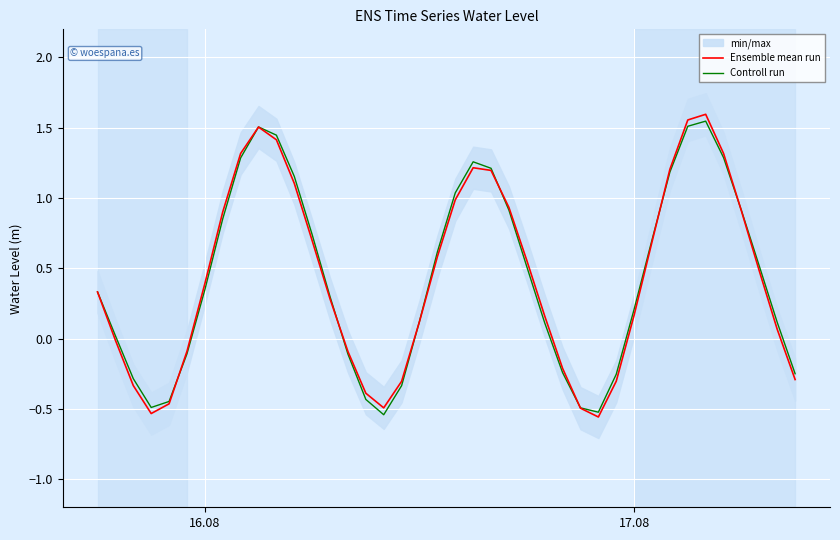

Reading left to right, what are all the values shown in this chart?

Ensemble mean run: 0.3	-0.0	-0.3	-0.5	-0.5	-0.1	0.4	0.9	1.3	1.5	1.4	1.1	0.7	0.3	-0.1	-0.4	-0.5	-0.3	0.1	0.6	1.0	1.2	1.2	0.9	0.6	0.2	-0.2	-0.5	-0.6	-0.3	0.2	0.7	1.2	1.6	1.6	1.3	0.9	0.5	0.1	-0.3
Controll run: 0.3	0.0	-0.3	-0.5	-0.4	-0.1	0.3	0.9	1.3	1.5	1.4	1.2	0.7	0.3	-0.1	-0.4	-0.5	-0.3	0.1	0.6	1.0	1.3	1.2	0.9	0.5	0.1	-0.2	-0.5	-0.5	-0.3	0.2	0.7	1.2	1.5	1.5	1.3	0.9	0.5	0.1	-0.2